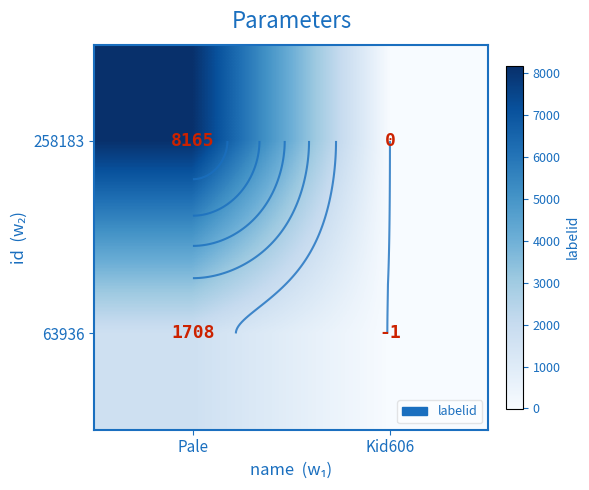

At which category is the sum across all series the highest?

Pale